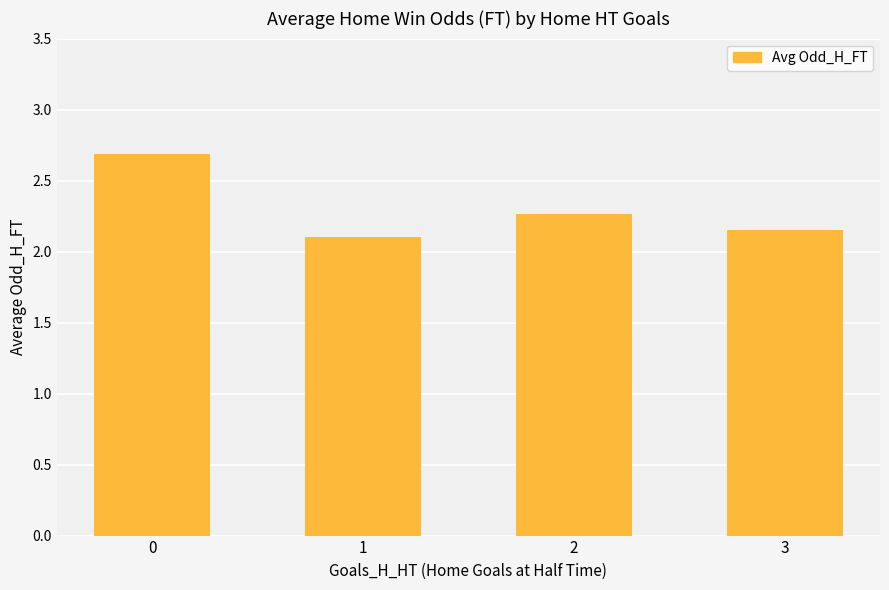

How many bars are there in total?

4